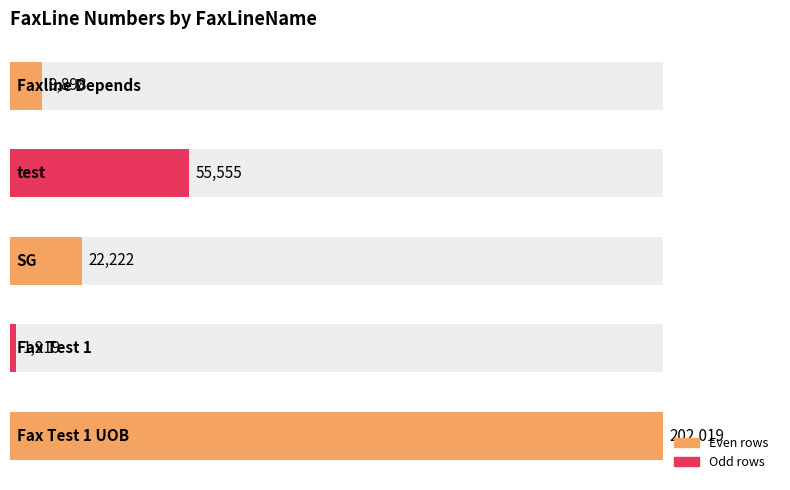

What is the difference between the values at 1 and 2?

20303